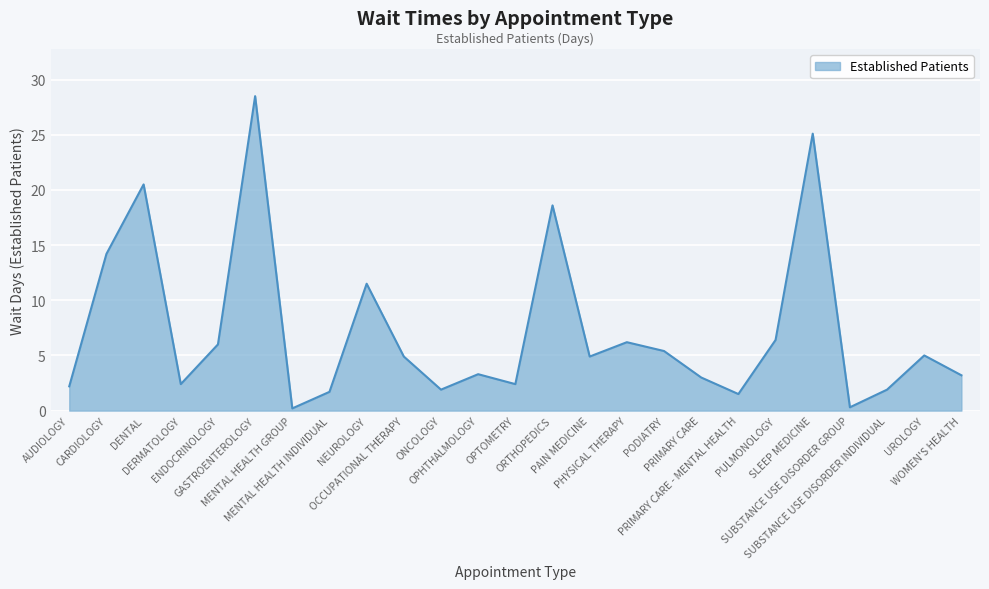

What is the average value?

7.2